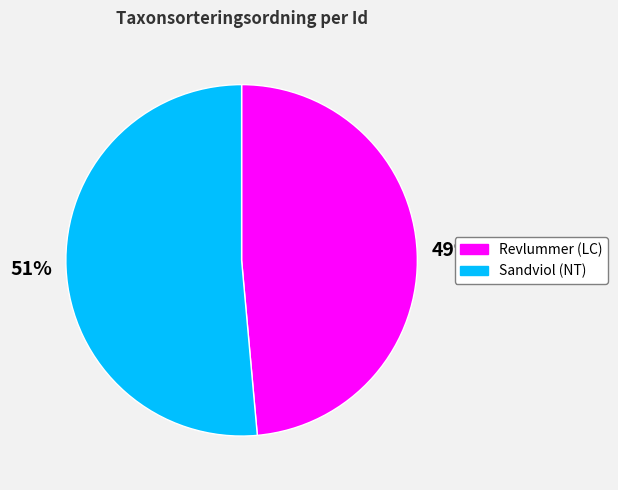

Is there a majority slice in this chart?

Yes